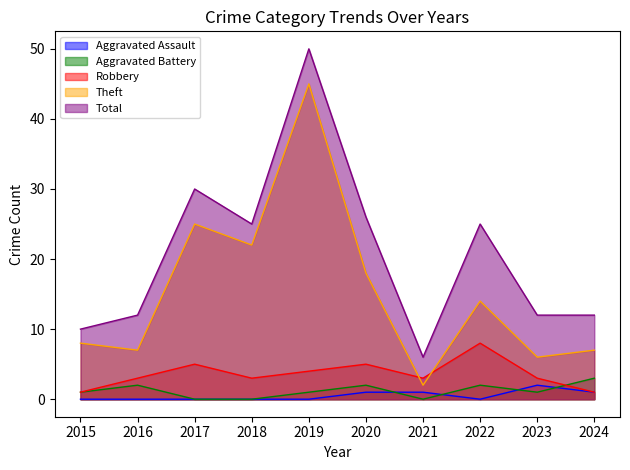

True or false: Theft and Aggravated Battery cross at least once.

False